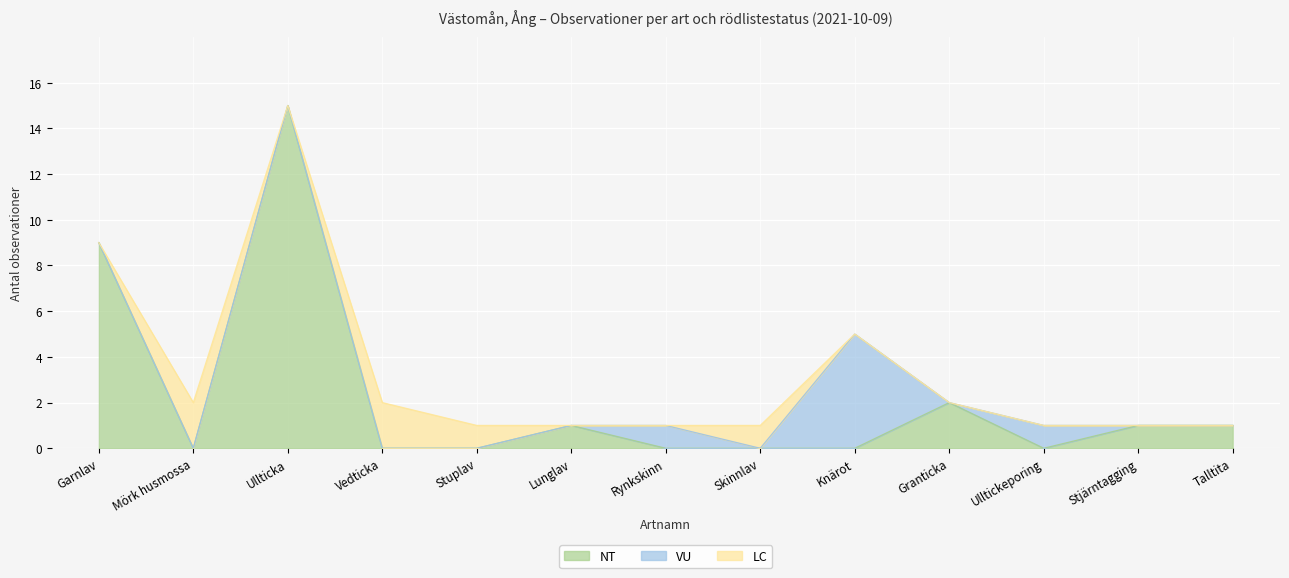

True or false: VU and LC cross at least once.

True